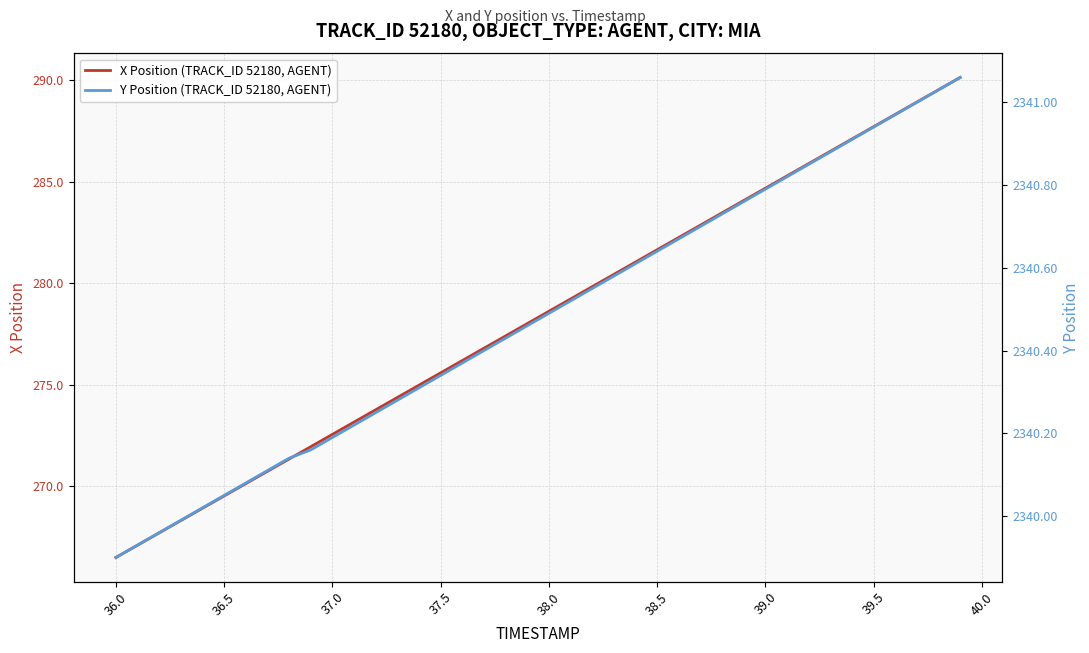

Rank the series by their maximum value, from highest to lowest.

Y Position (TRACK_ID 52180, AGENT), X Position (TRACK_ID 52180, AGENT)